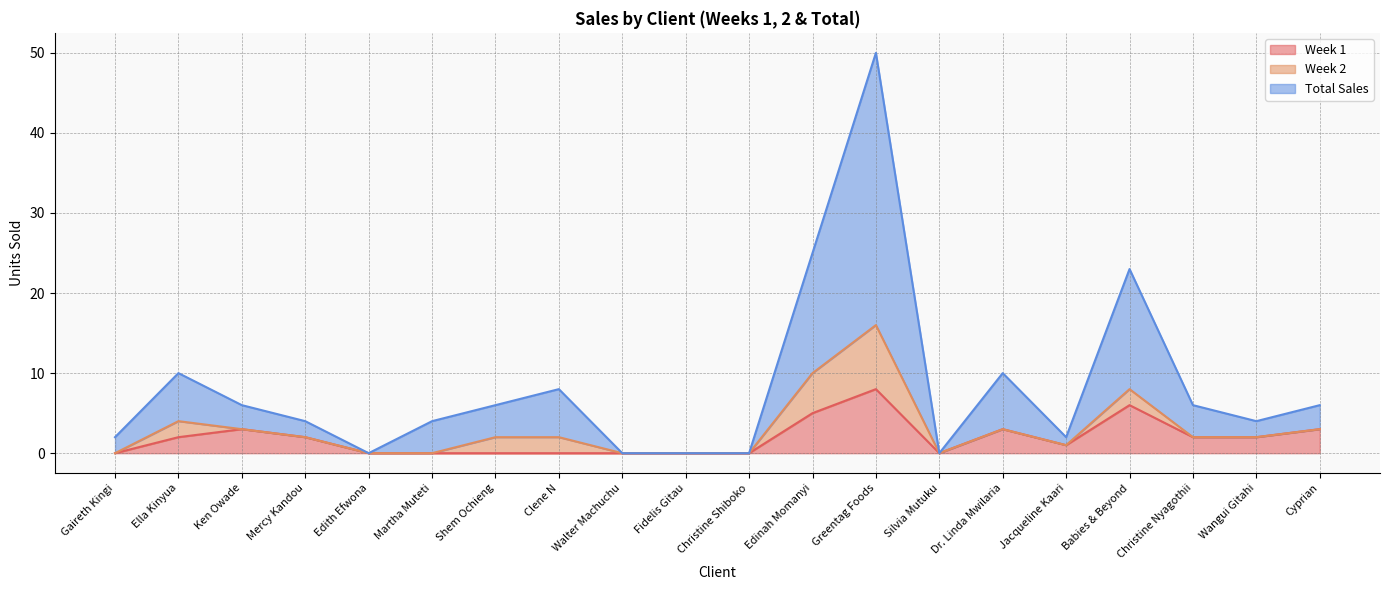

Where is Total Sales nearest to the value 25?

Edinah Momanyi